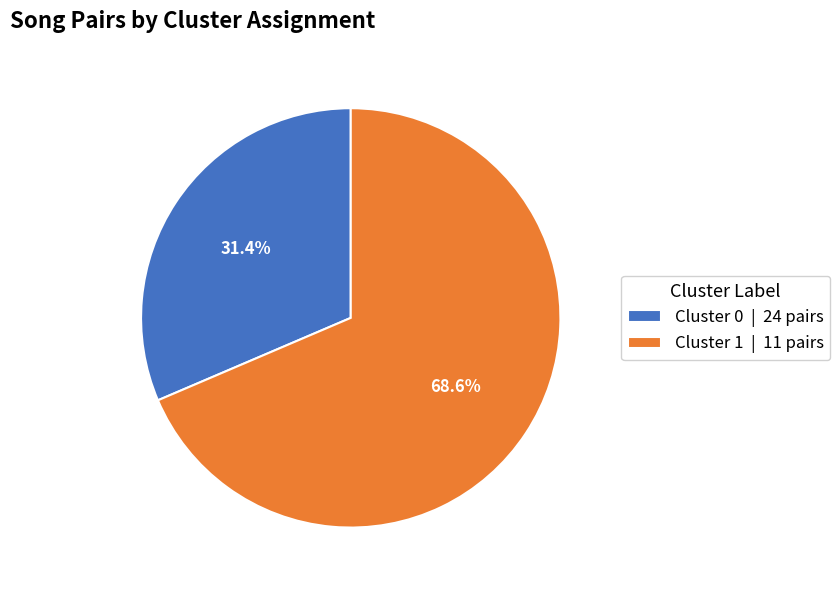

Count the number of slices in the pie.

2